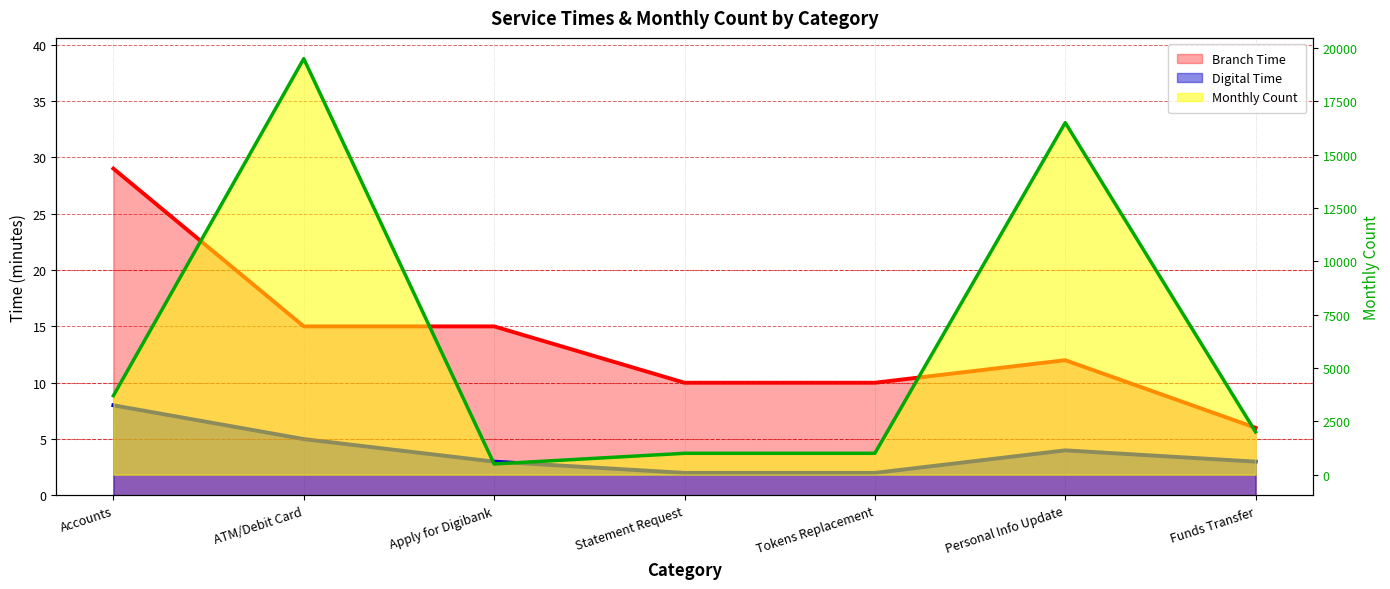

True or false: Branch Time and Digital Time cross at least once.

False